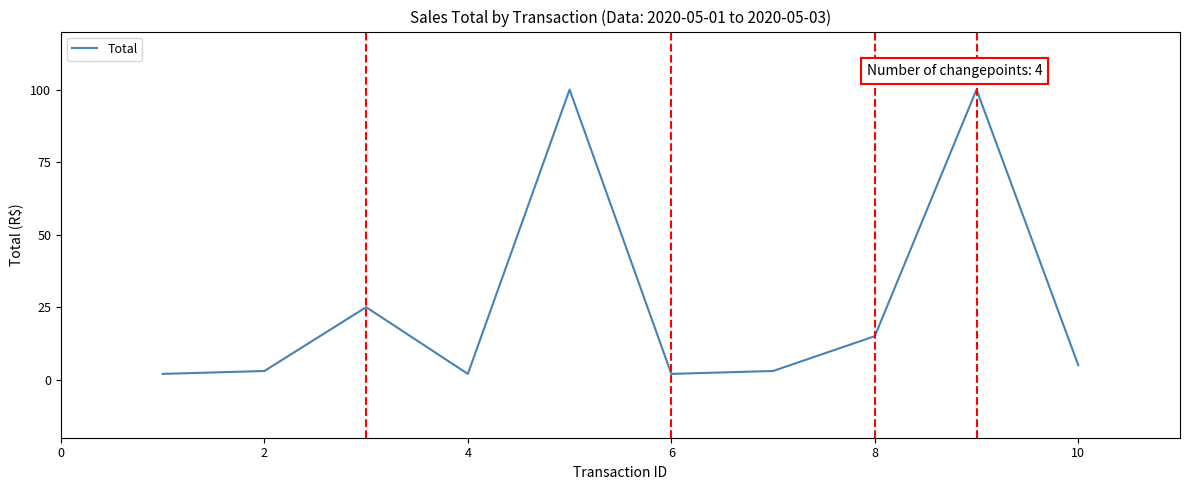

What is the difference between the maximum and minimum values?

98